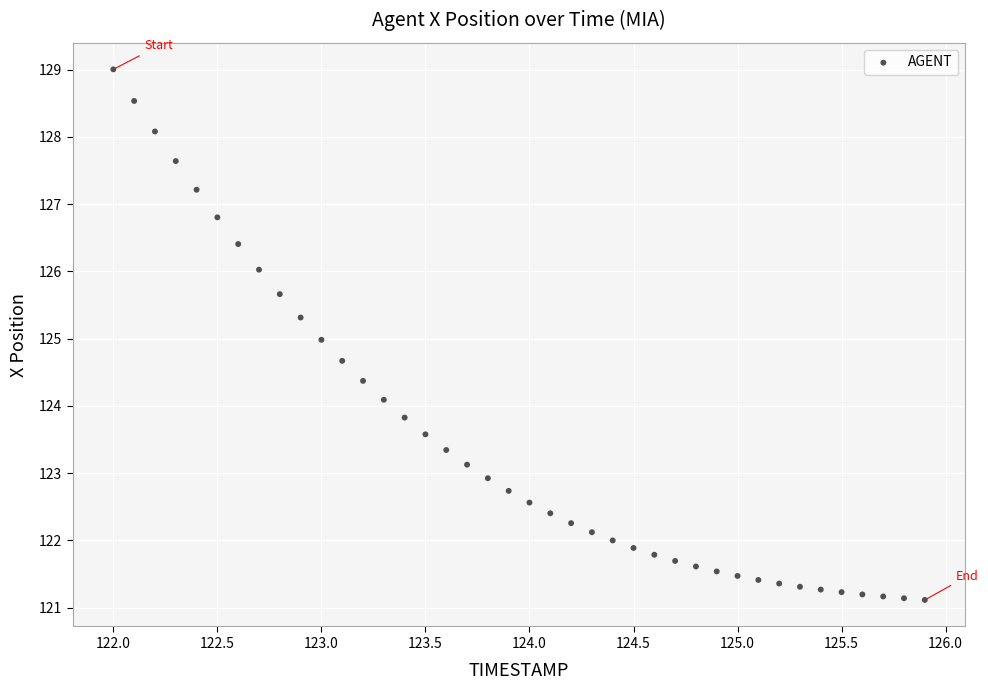

What is the range of X values (max minus min)?

3.9